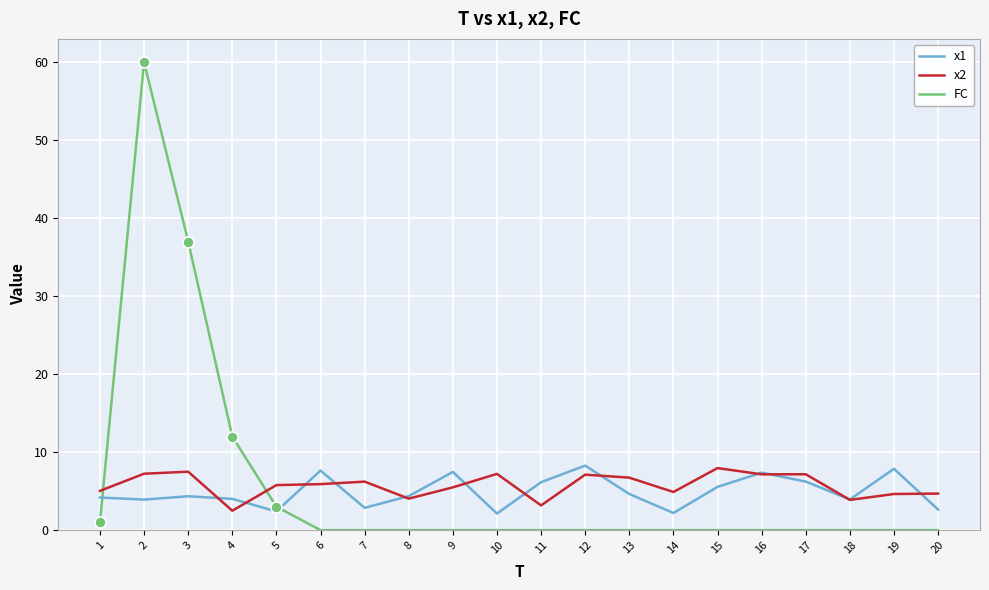

After their last crossing, which series has the higher values: FC or x2?

x2